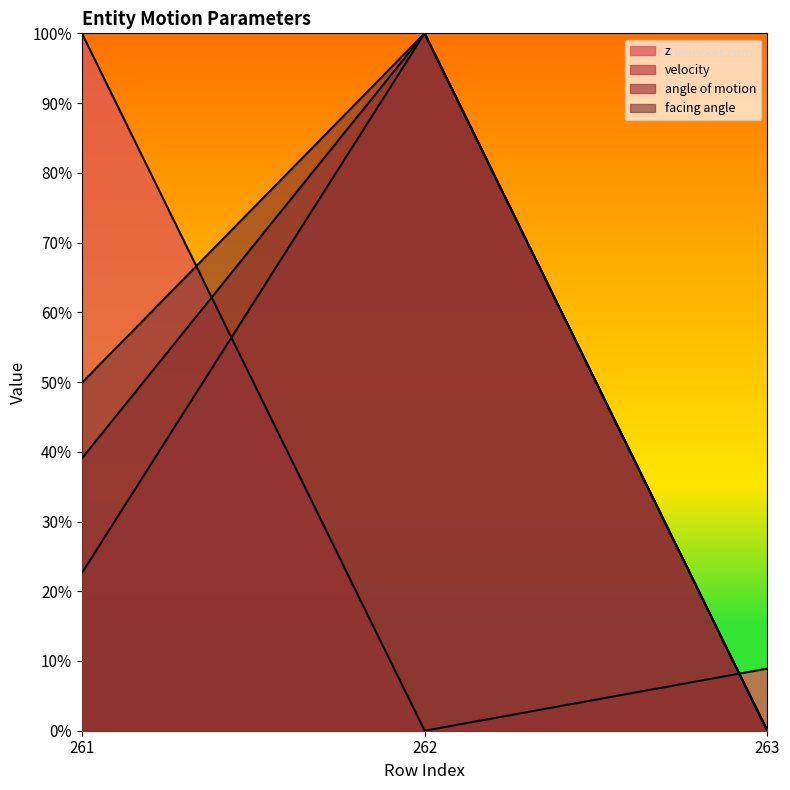

Is it true that angle of motion equals 0.0 at 263?

True